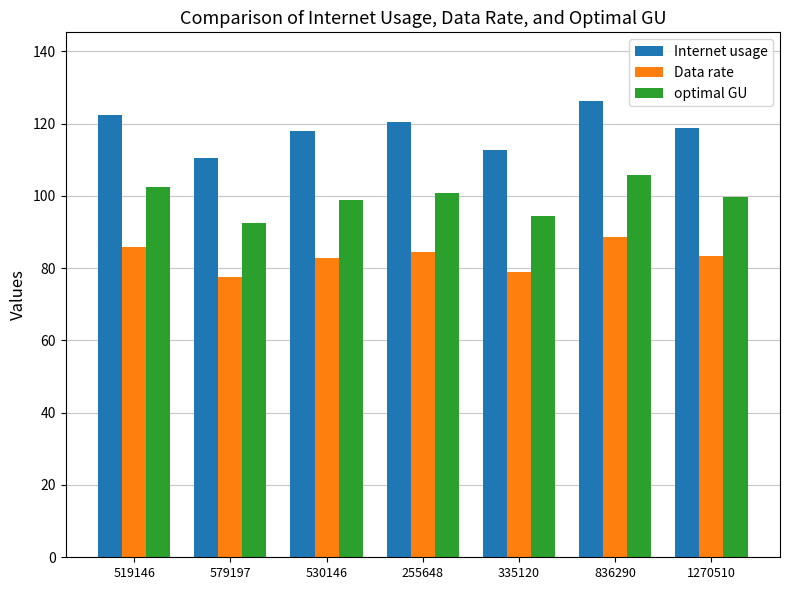

What position from the left is 579197?

2